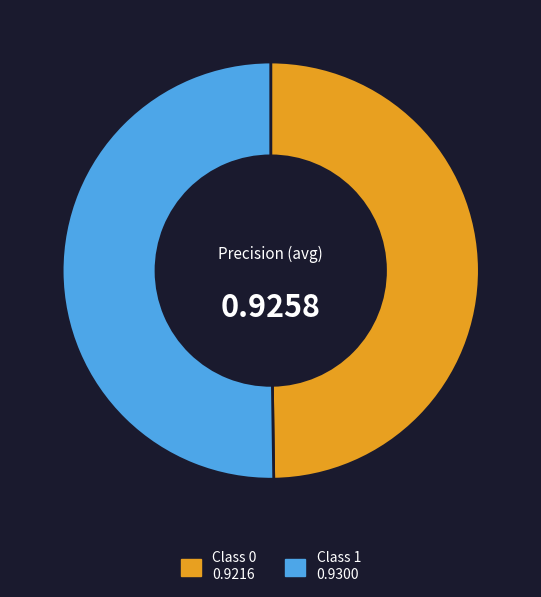

How many segments does this pie chart have?

2